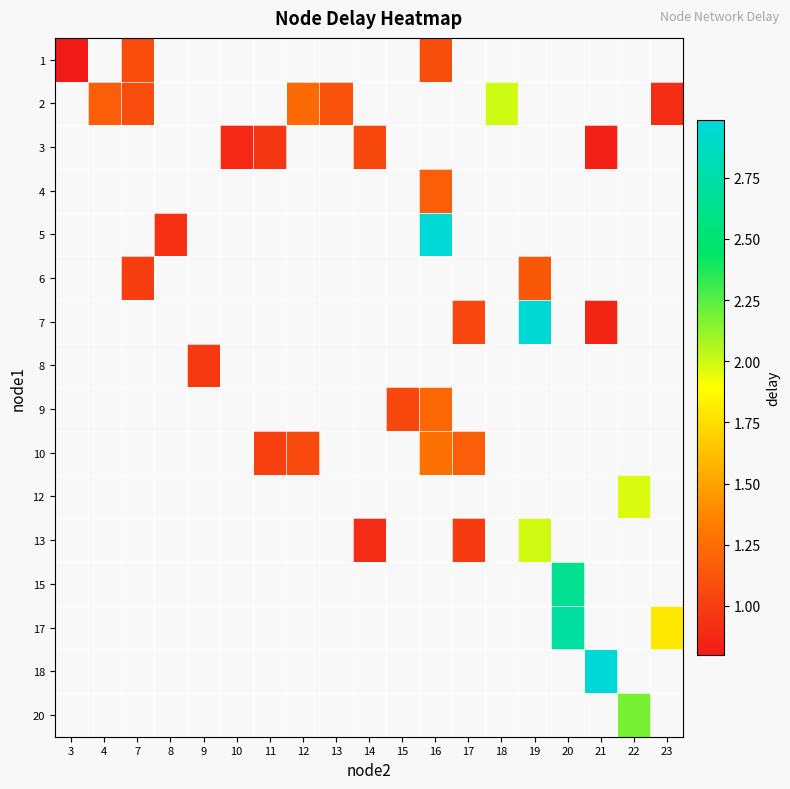

Which category has the lowest value across all series?

3